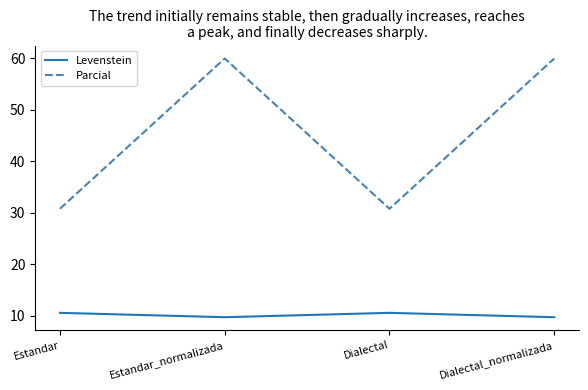

Which series has the largest total across all categories?

Parcial